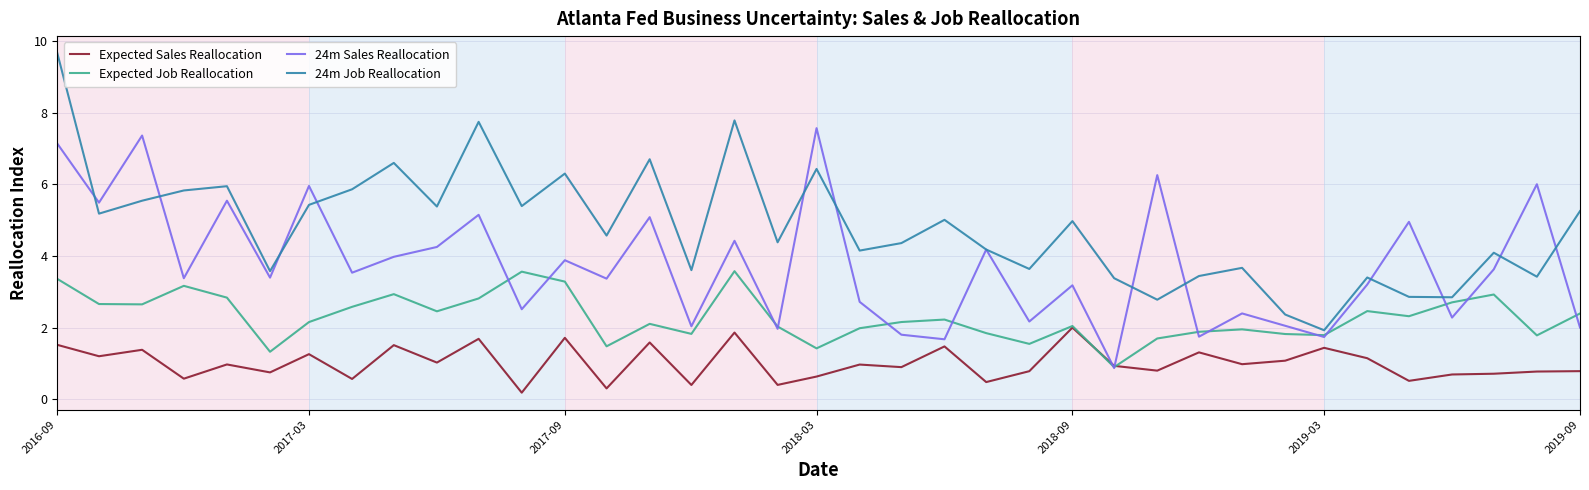

Which series has the widest spread of values?

24m Job Reallocation